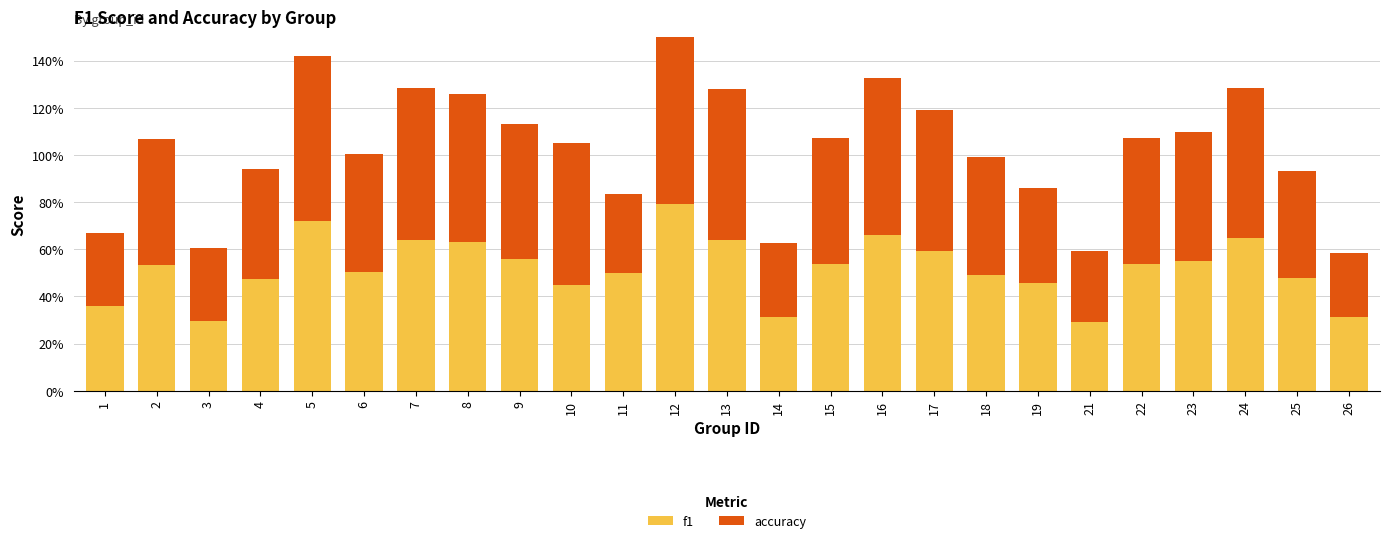

Reading right to left, transcribe all the data shown in this chart.

f1: 0.3	0.5	0.6	0.5	0.5	0.3	0.5	0.5	0.6	0.7	0.5	0.3	0.6	0.8	0.5	0.5	0.6	0.6	0.6	0.5	0.7	0.5	0.3	0.5	0.4
accuracy: 0.3	0.4	0.6	0.5	0.5	0.3	0.4	0.5	0.6	0.7	0.5	0.3	0.6	0.8	0.3	0.6	0.6	0.6	0.6	0.5	0.7	0.5	0.3	0.5	0.3